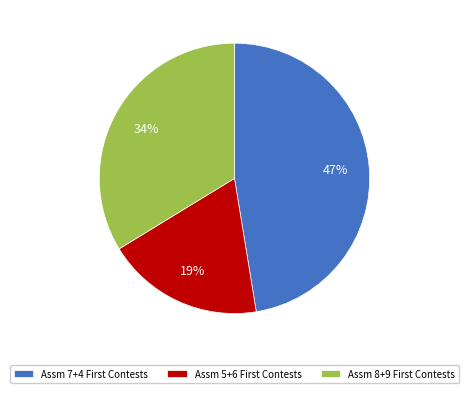

Is there any slice that represents more than half of the pie?

No